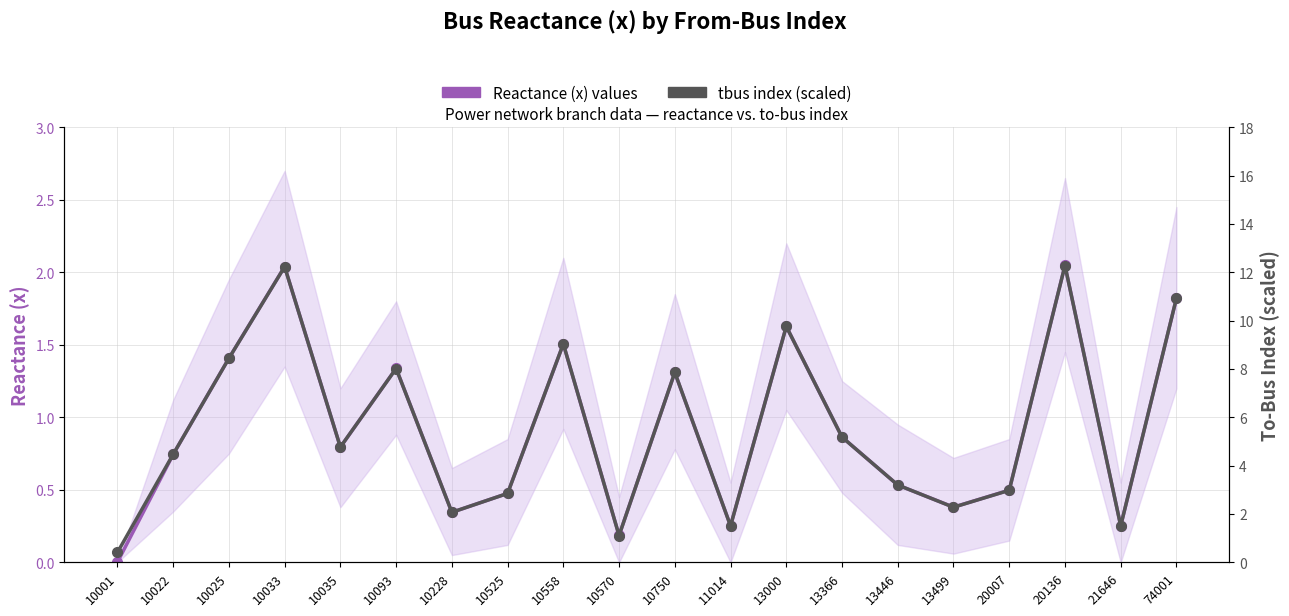

True or false: tbus index (scaled) and Reactance (x) values intersect in this chart.

False